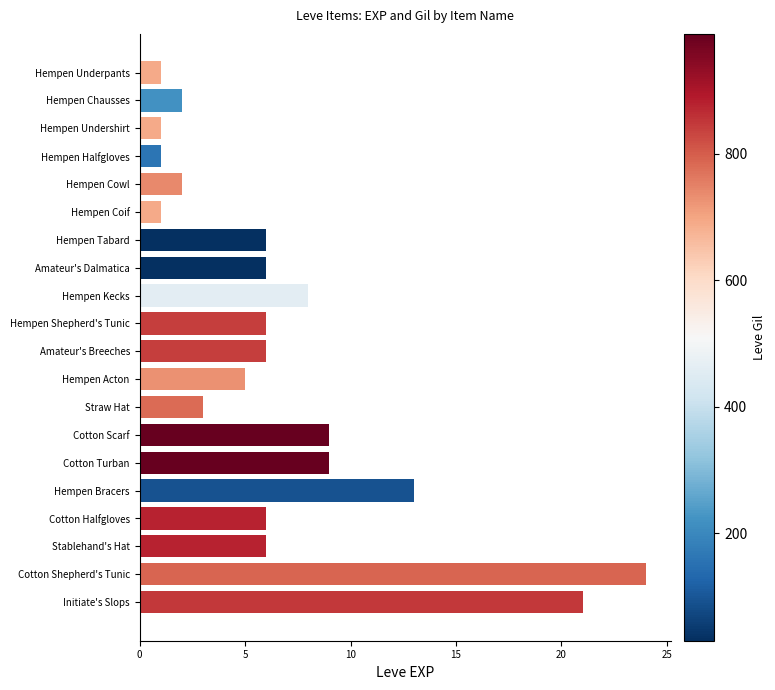

What is the change in value from Hempen Acton to Hempen Undershirt?

-4